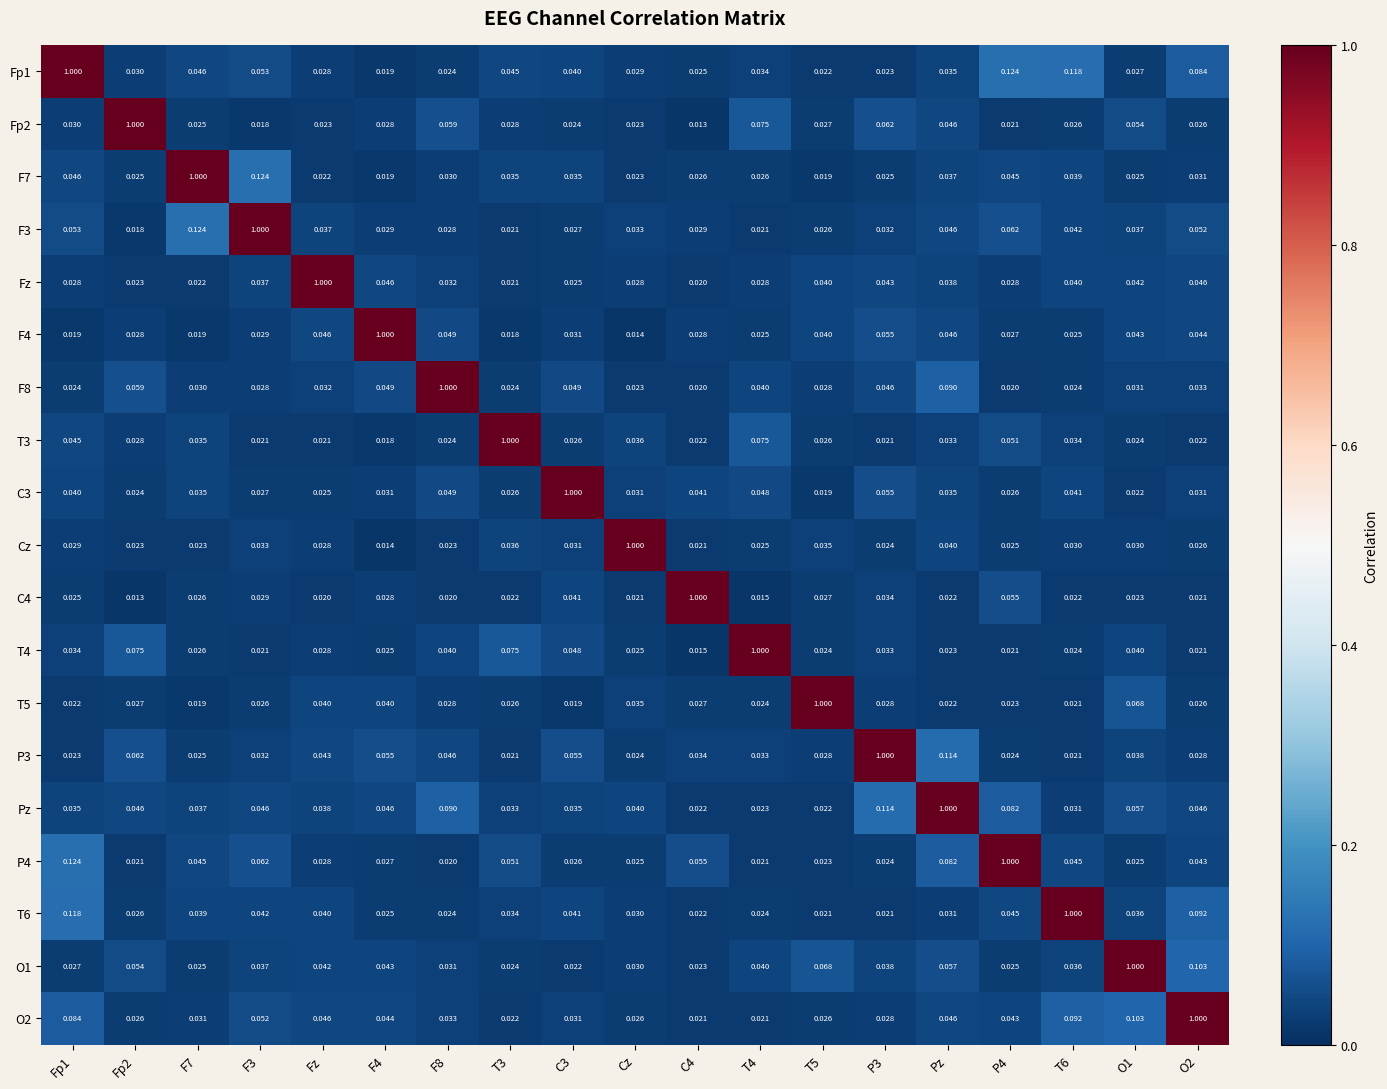

At which category is the sum across all series the highest?

Pz